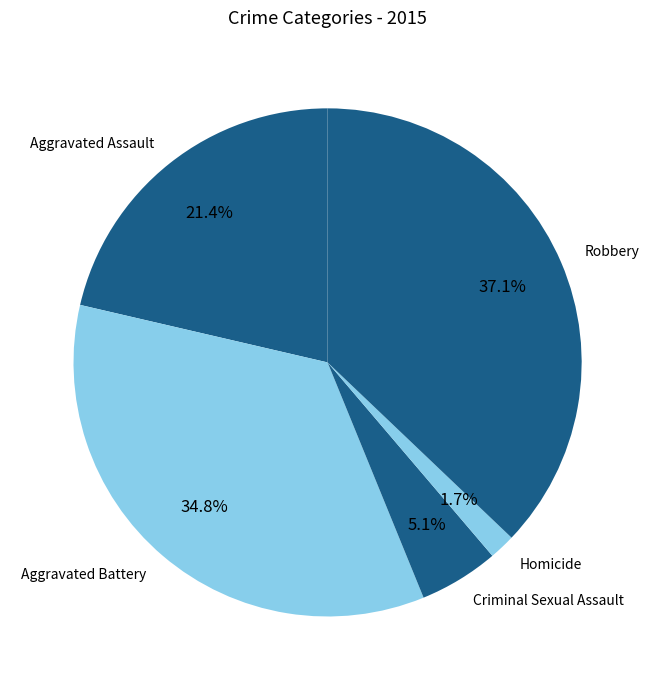

Which category has the smallest portion of the pie?

Homicide